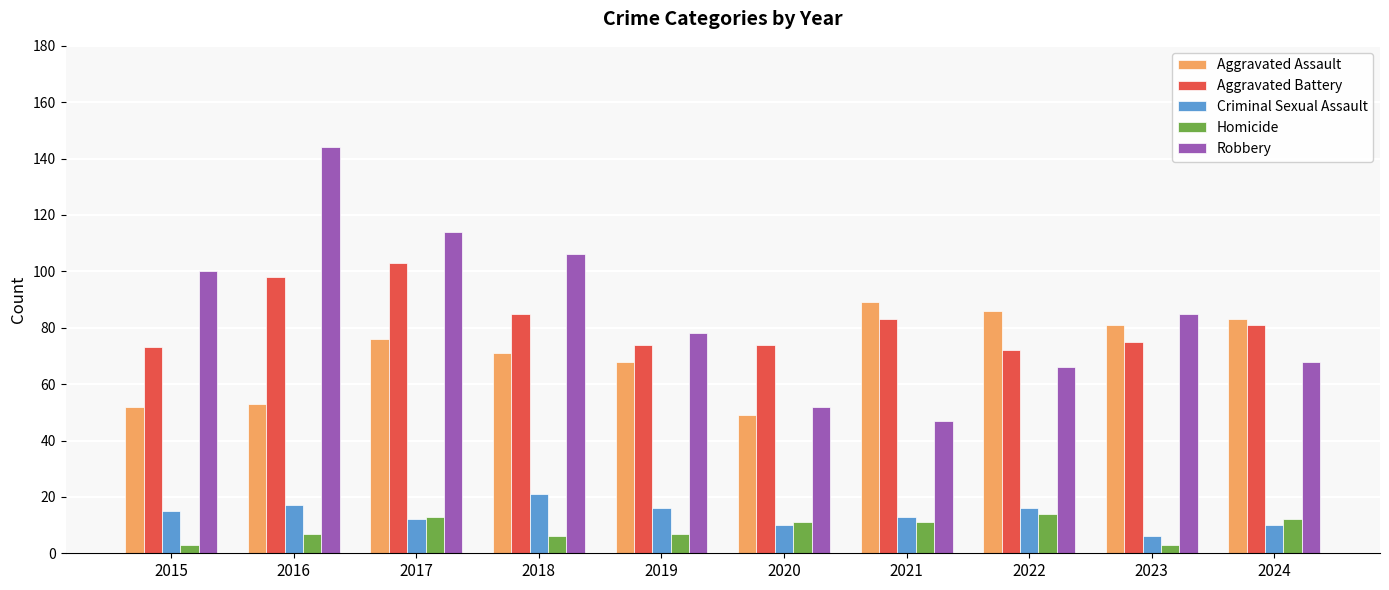

Reading right to left, transcribe all the data shown in this chart.

Aggravated Assault: 2024=83	2023=81	2022=86	2021=89	2020=49	2019=68	2018=71	2017=76	2016=53	2015=52
Aggravated Battery: 2024=81	2023=75	2022=72	2021=83	2020=74	2019=74	2018=85	2017=103	2016=98	2015=73
Criminal Sexual Assault: 2024=10	2023=6	2022=16	2021=13	2020=10	2019=16	2018=21	2017=12	2016=17	2015=15
Homicide: 2024=12	2023=3	2022=14	2021=11	2020=11	2019=7	2018=6	2017=13	2016=7	2015=3
Robbery: 2024=68	2023=85	2022=66	2021=47	2020=52	2019=78	2018=106	2017=114	2016=144	2015=100